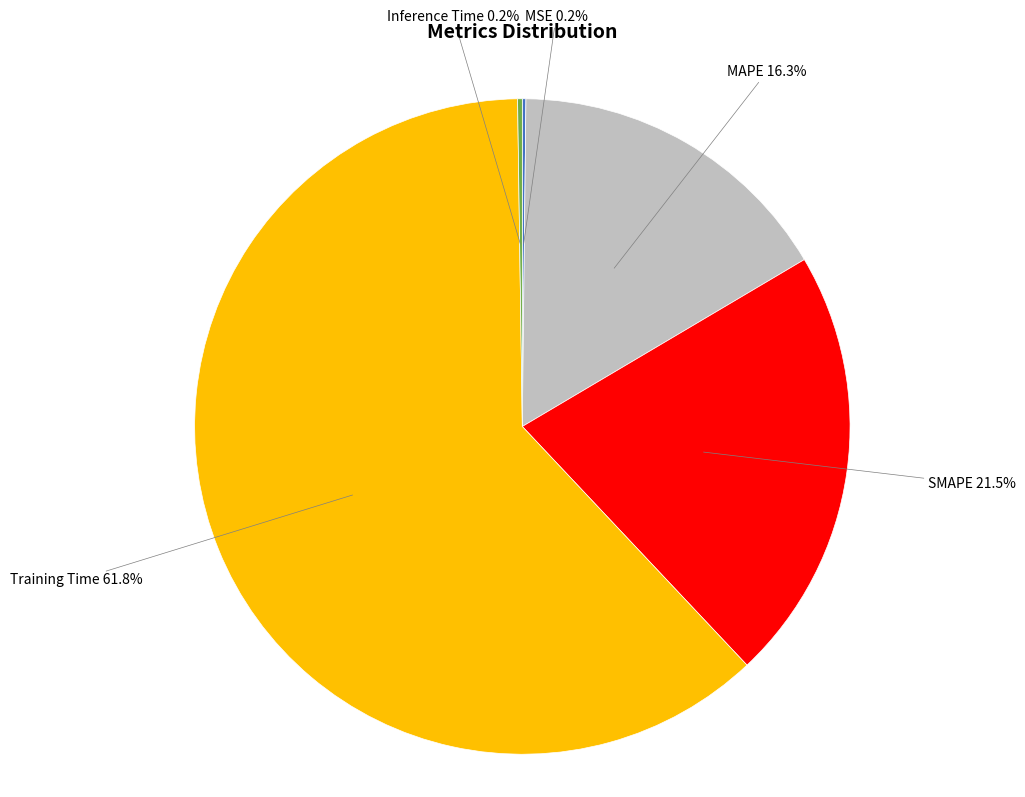

Does any single category account for the majority?

Yes